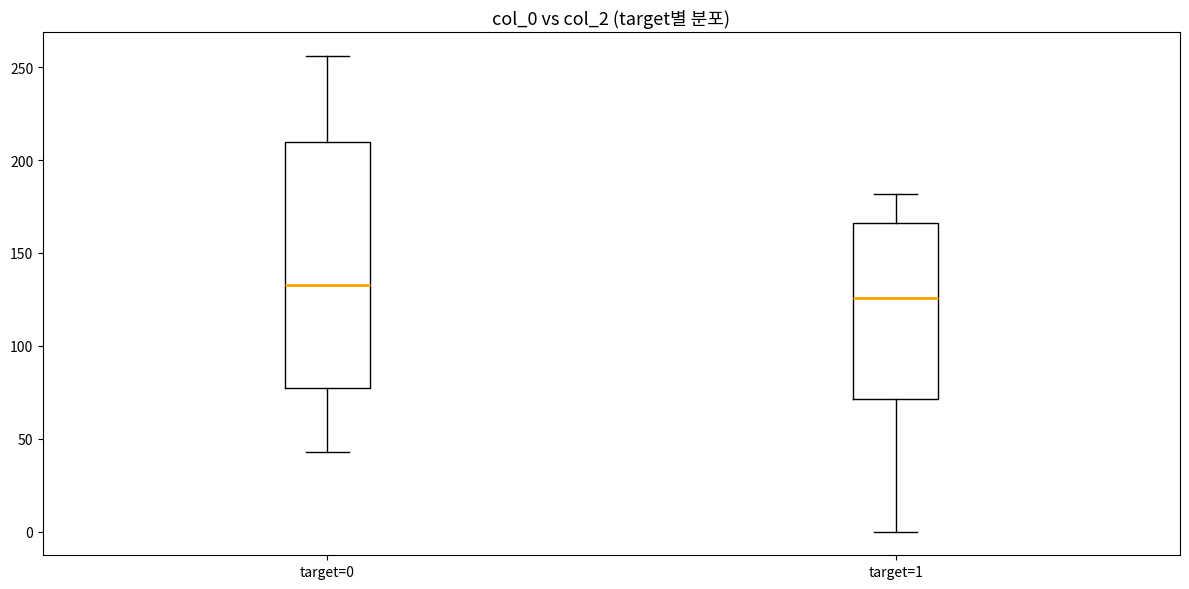

Reading left to right, transcribe this box plot: for each box, give where its median line is, the range the box spans, and where its two whiskers end, as read against the y-axis. The values are not printed on the chart, so give them approximately, as read against the axis.

target=0: median 135, box 80 to 210, whiskers 45 to 255
target=1: median 125, box 70 to 165, whiskers 0 to 180